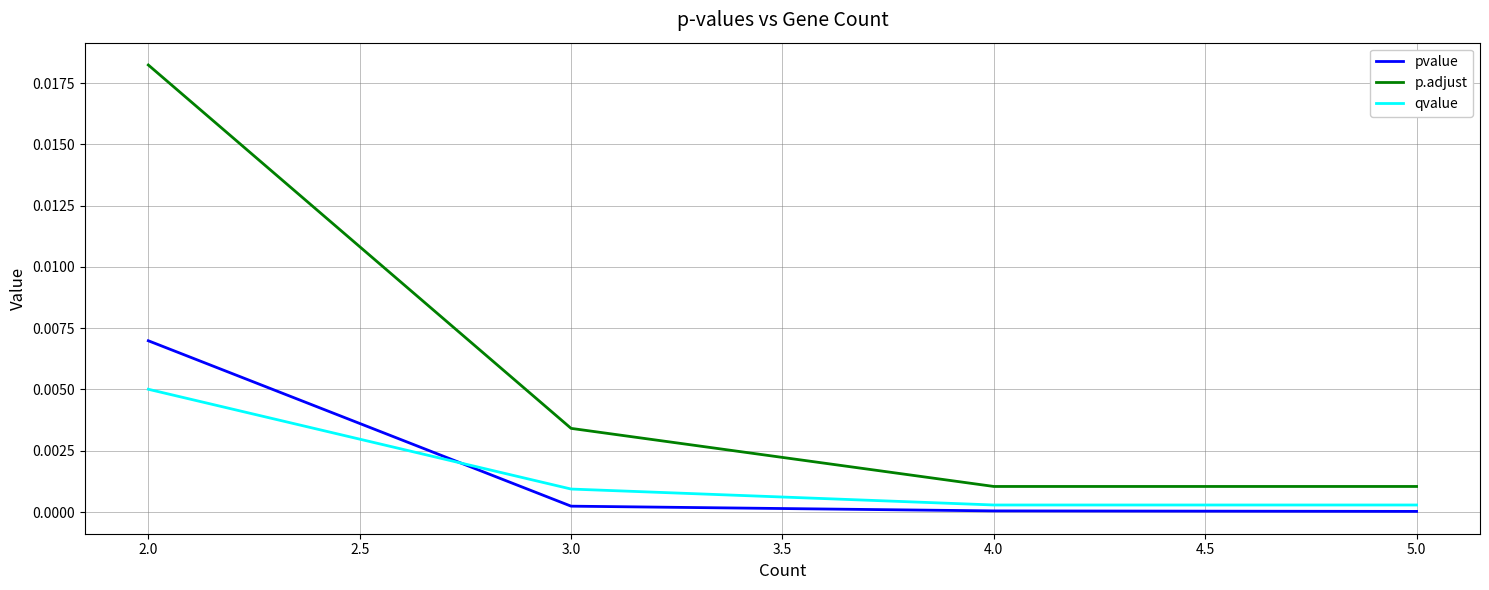

Which series has the widest spread of values?

p.adjust